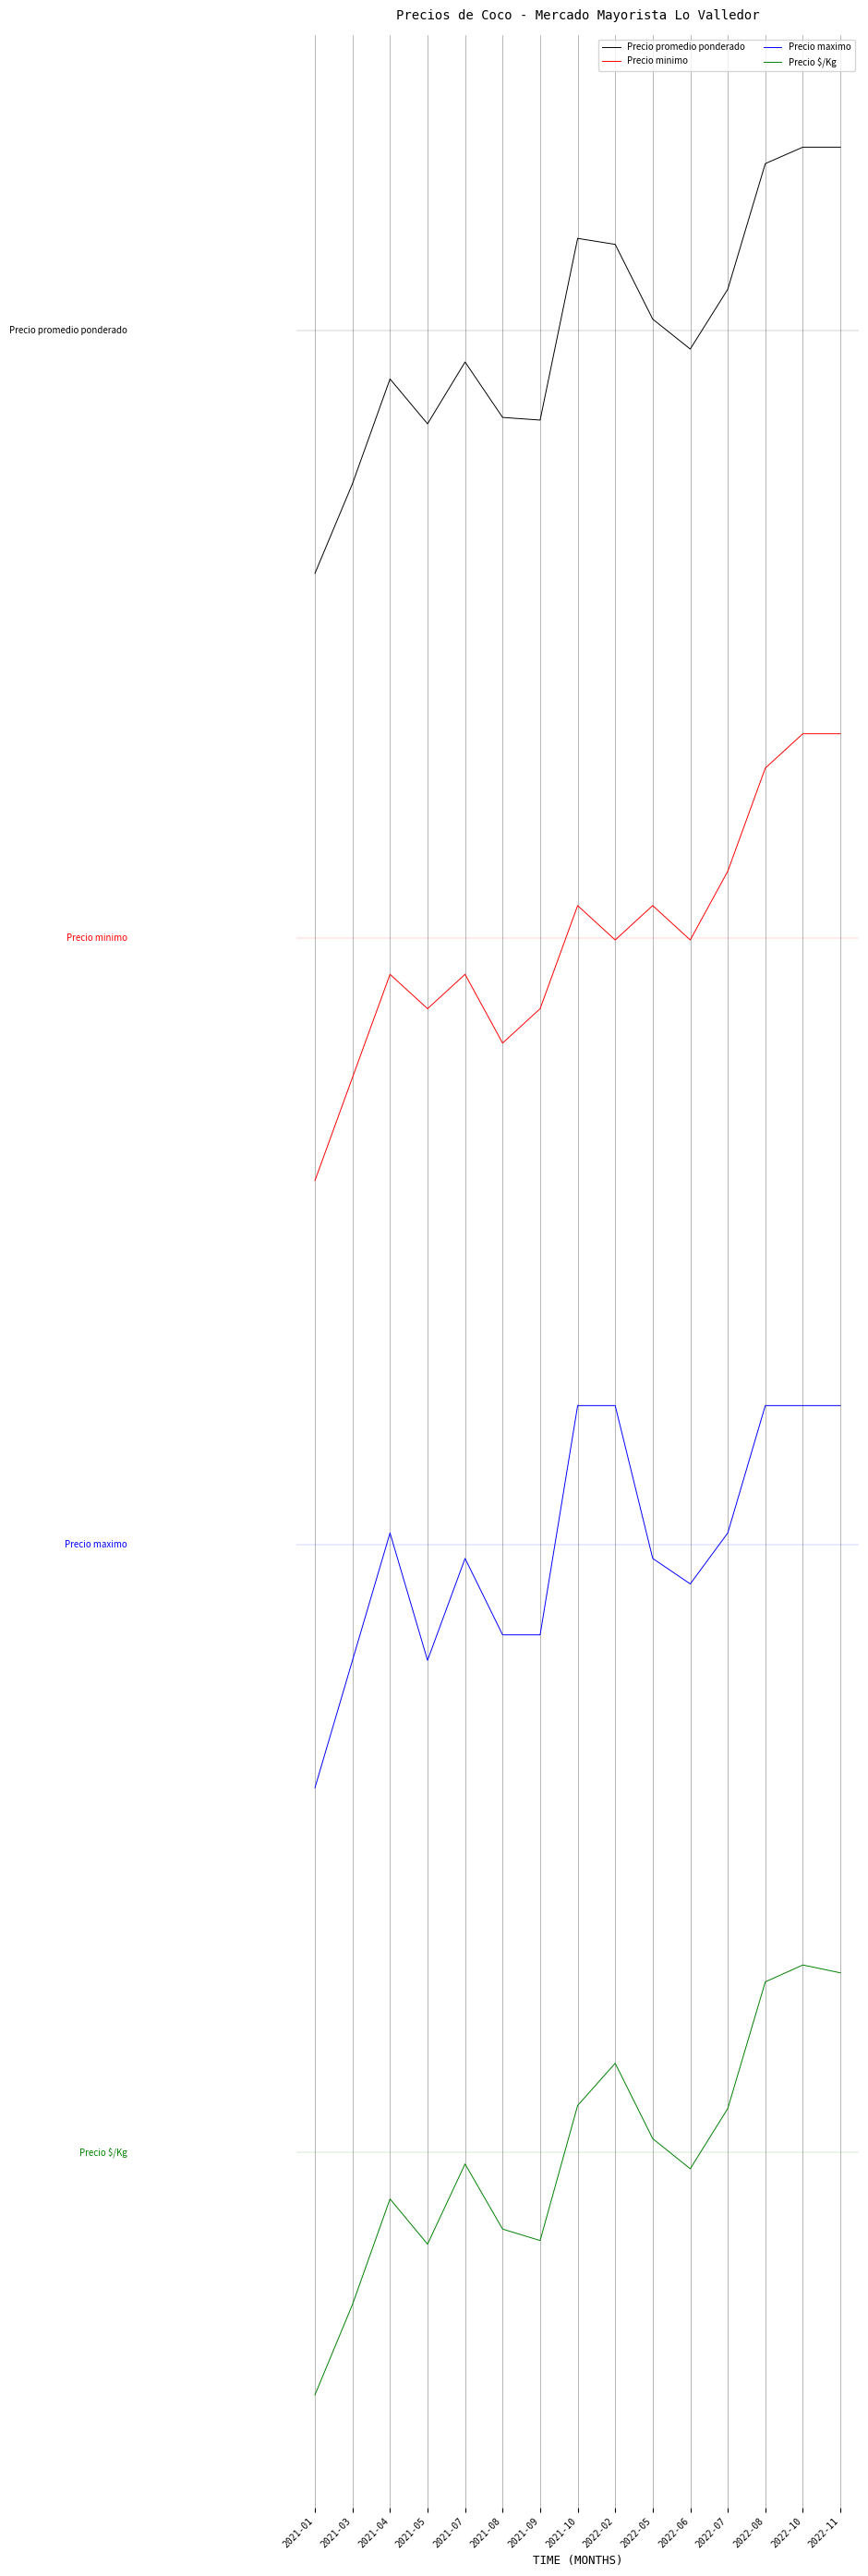

What are all the series names shown in the legend?

Precio promedio ponderado, Precio minimo, Precio maximo, Precio $/Kg